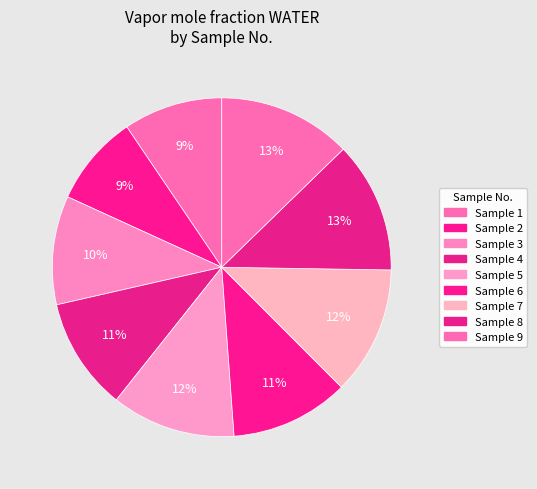

Rank the categories by value from lowest to highest.

2, 1, 3, 4, 6, 5, 7, 8, 9